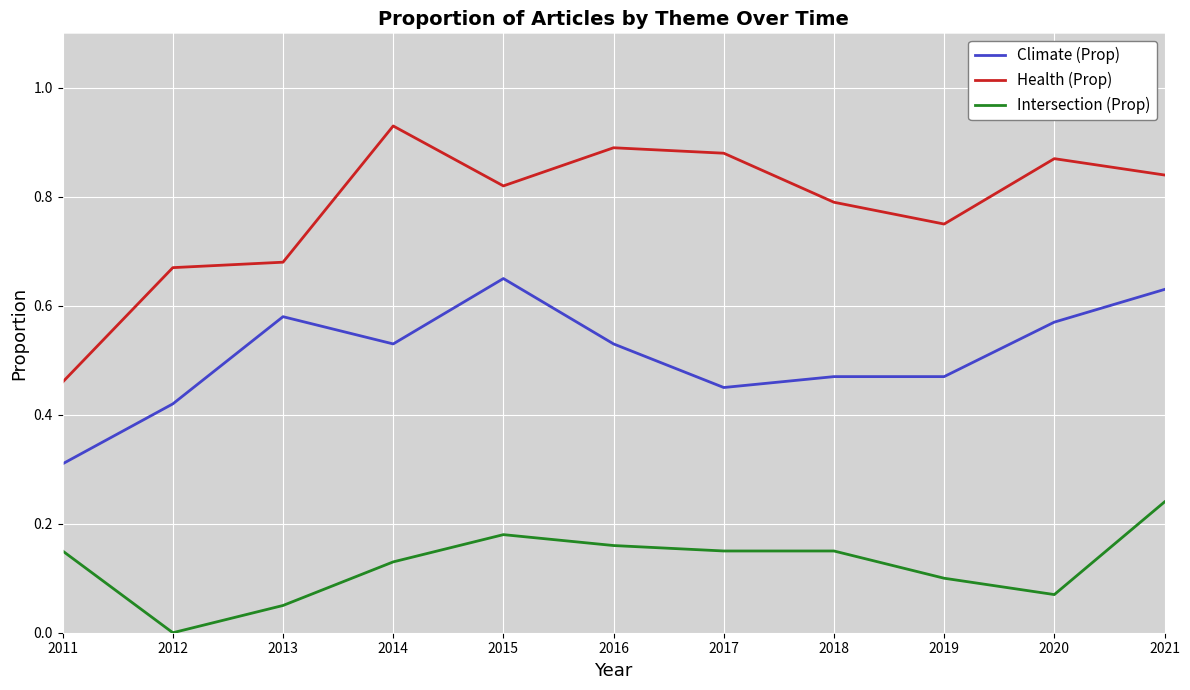

What is the total value across all series at 2021?

1.7